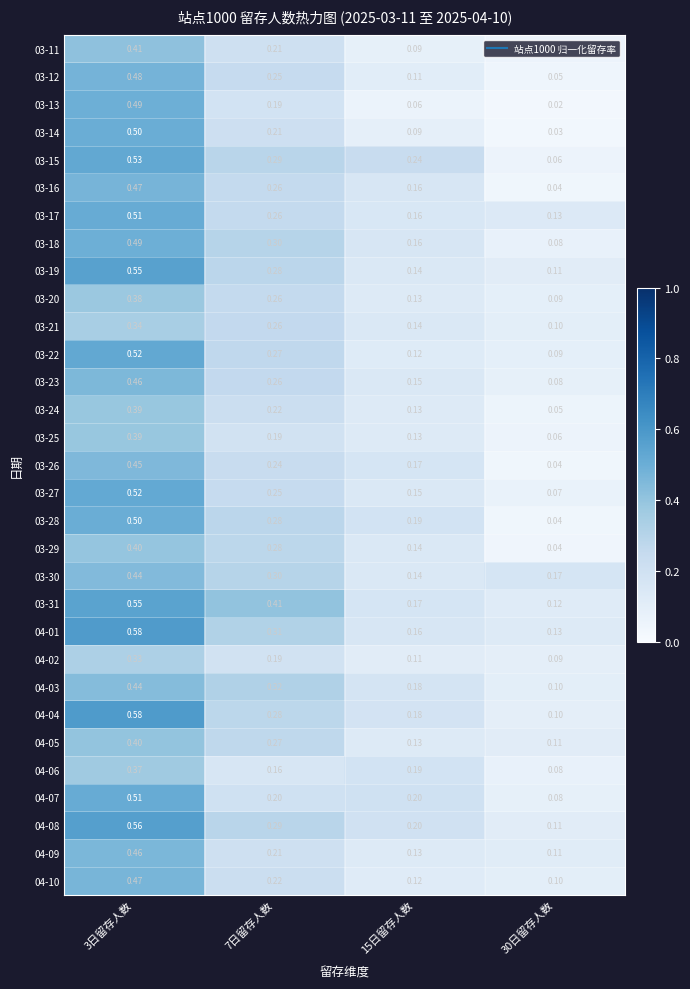

Is the value of 03-30 at 3日留存人数 greater than the value of 04-04 at 15日留存人数?

Yes